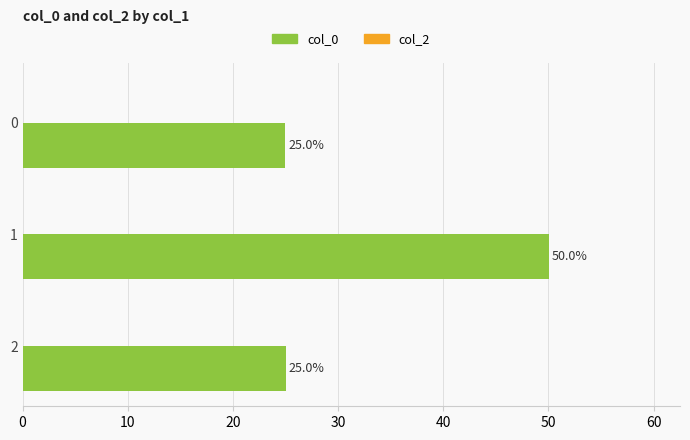

How many categories are shown in the chart?

3